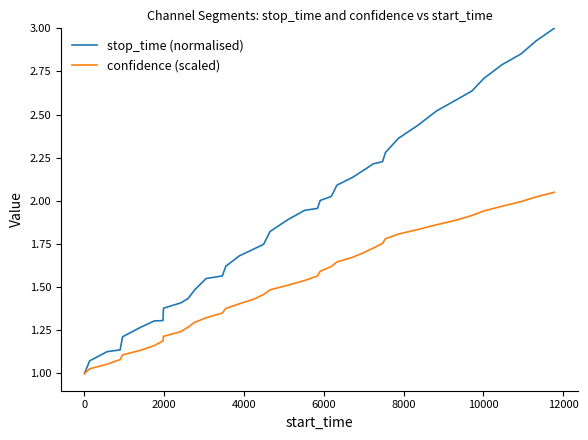

Rank the series by their average value, from highest to lowest.

stop_time (normalised), confidence (scaled)